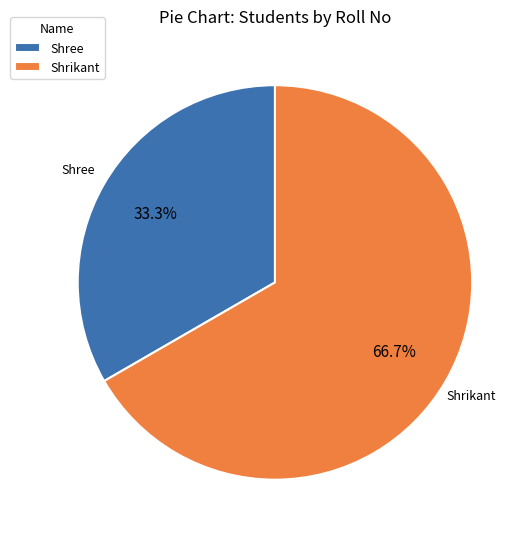

Count the number of slices in the pie.

2